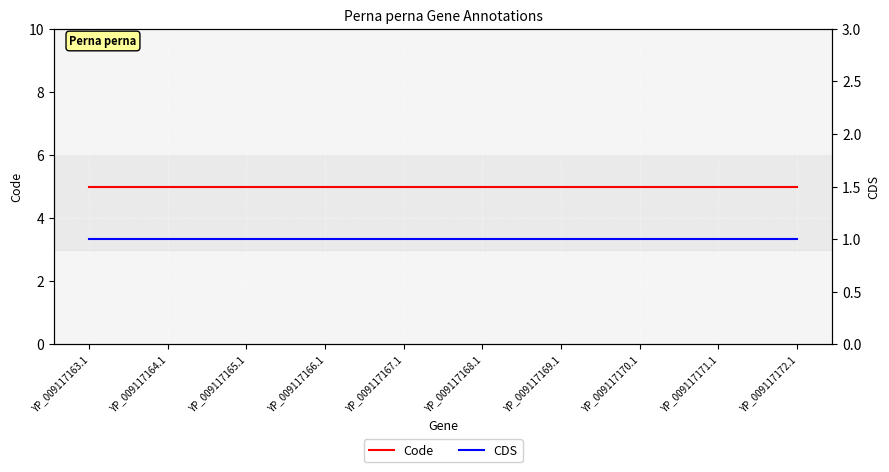

At how many categories does at least one series exceed 2?

10